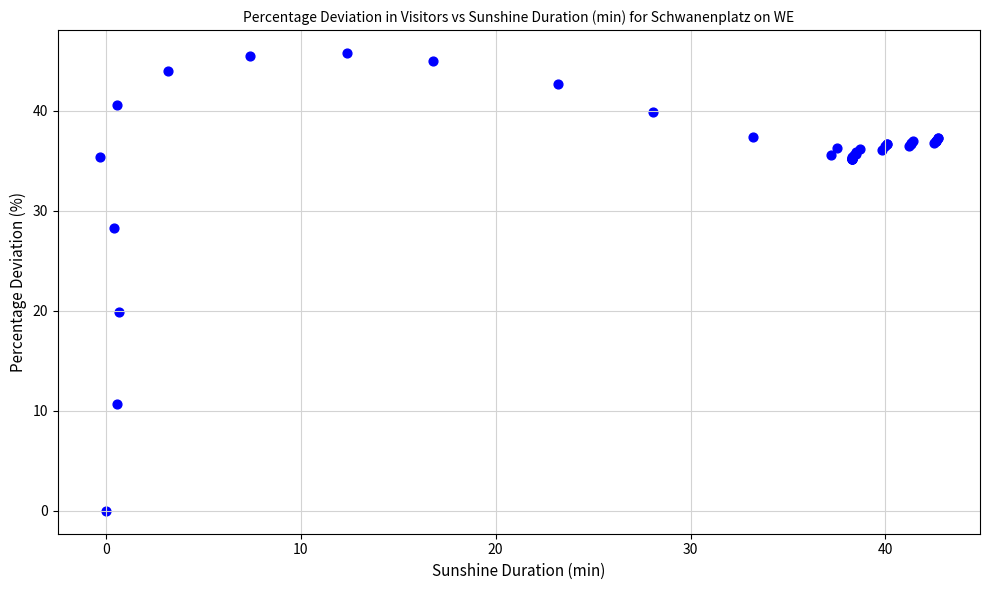

What Y value in the scatter plot is closest to 22?

19.9